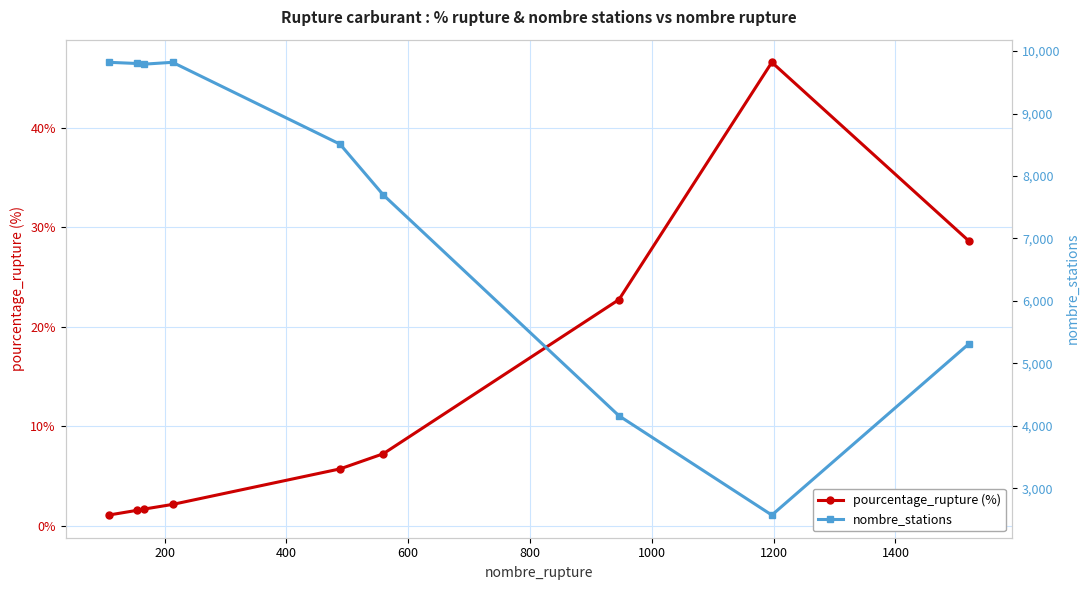

How many data points does each series have?

9